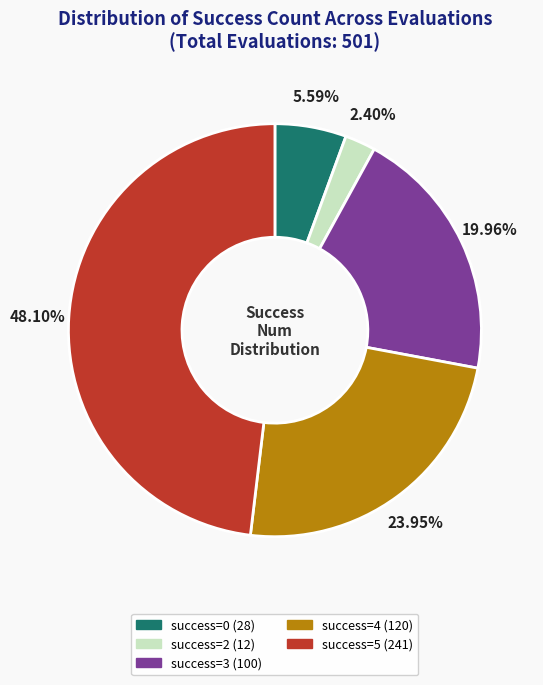

Does any single category account for the majority?

No